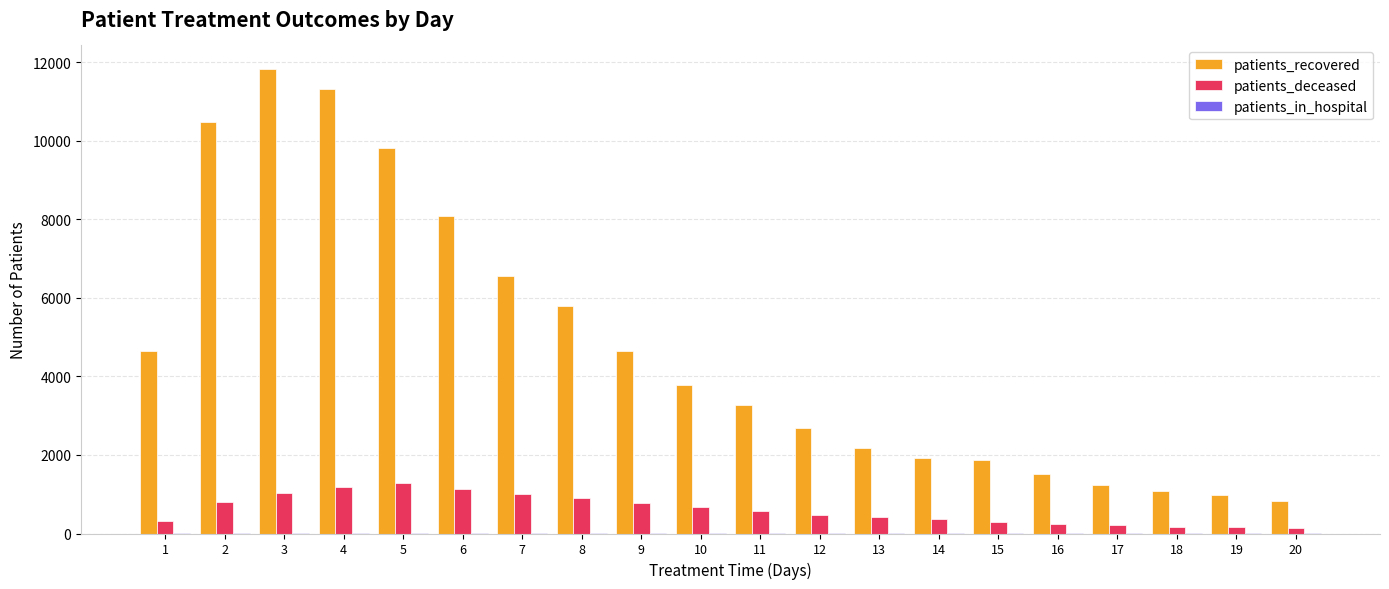

What is the highest value of the patients_deceased series?

1289